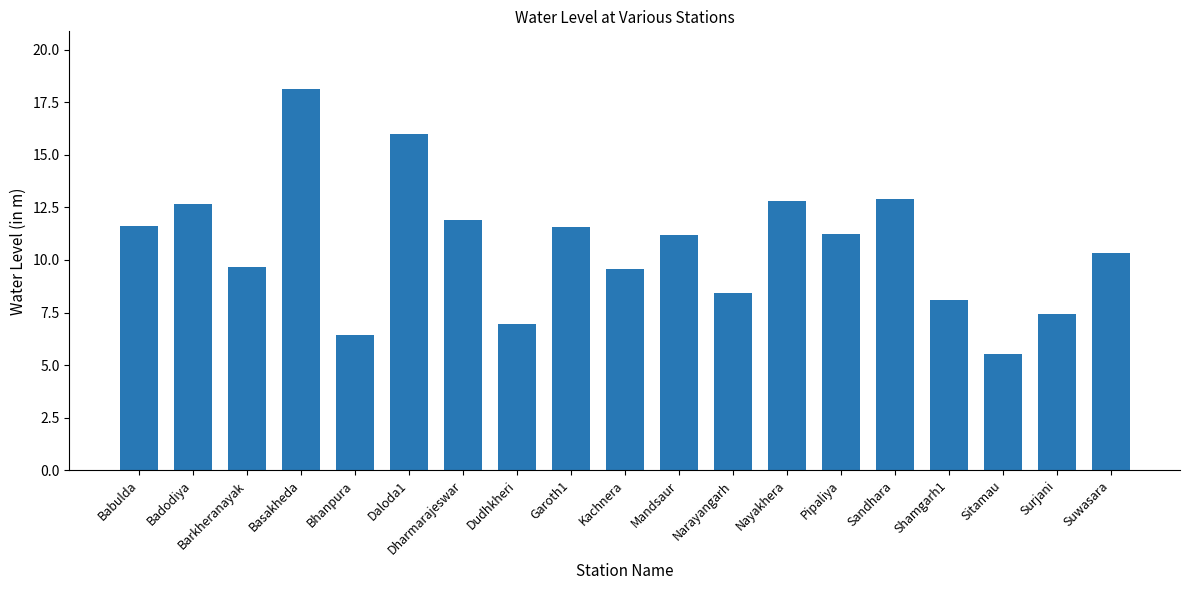

At which label does the data first exceed 11?

Babulda